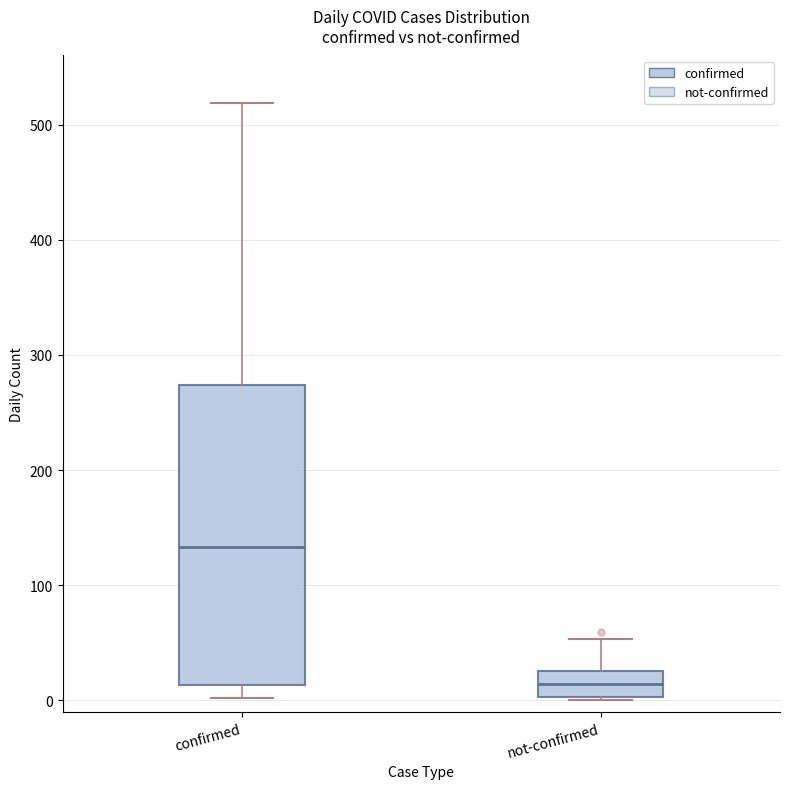

Which box's median line is the lowest?

not-confirmed